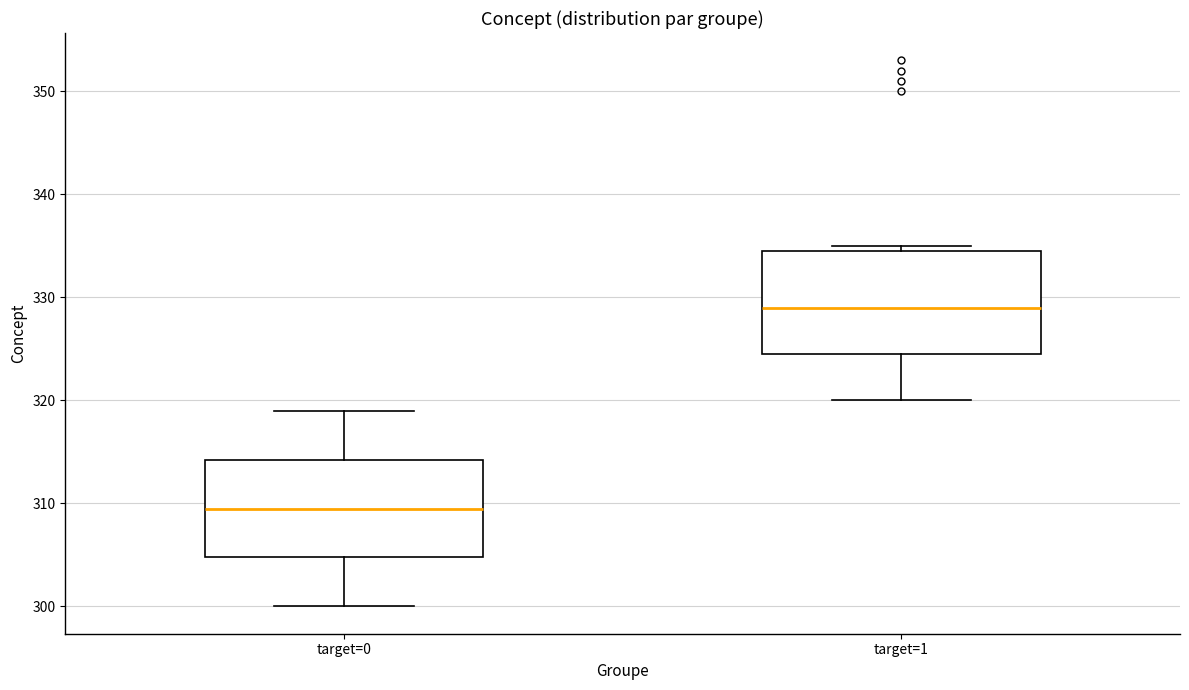

Where does the median line of the box for target=1 sit on the y-axis? The values are not printed on the chart, so give them approximately, as read against the axis.

329